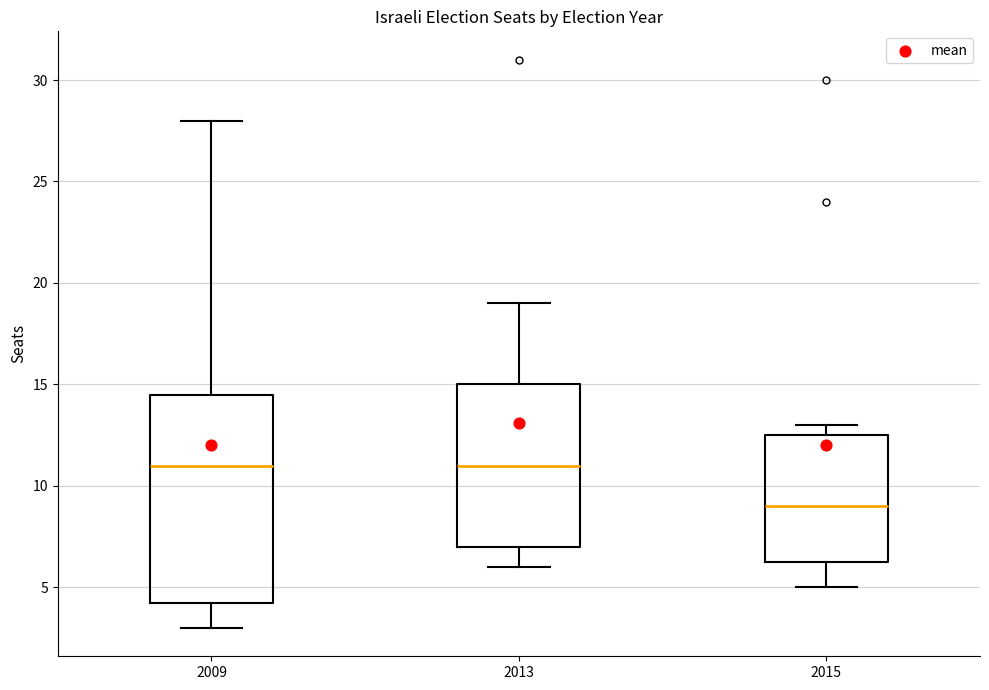

Which box's median line is the lowest?

2015